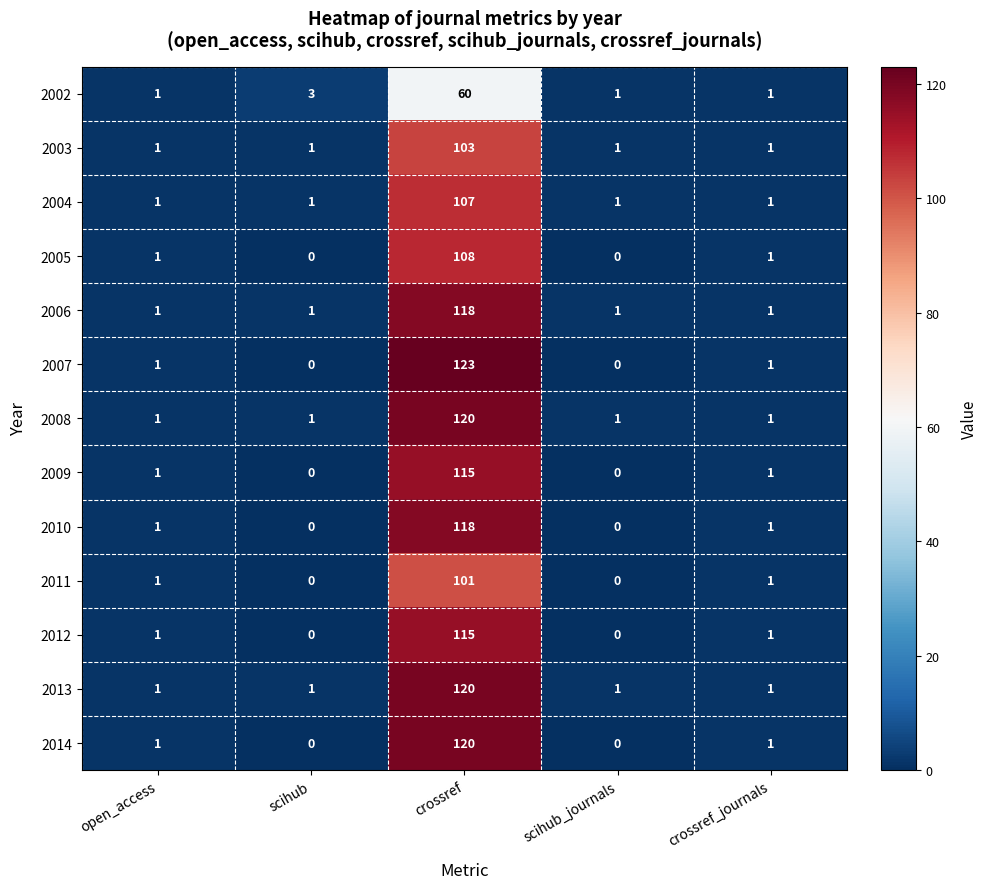

What is the average value of the 2008 series?

25